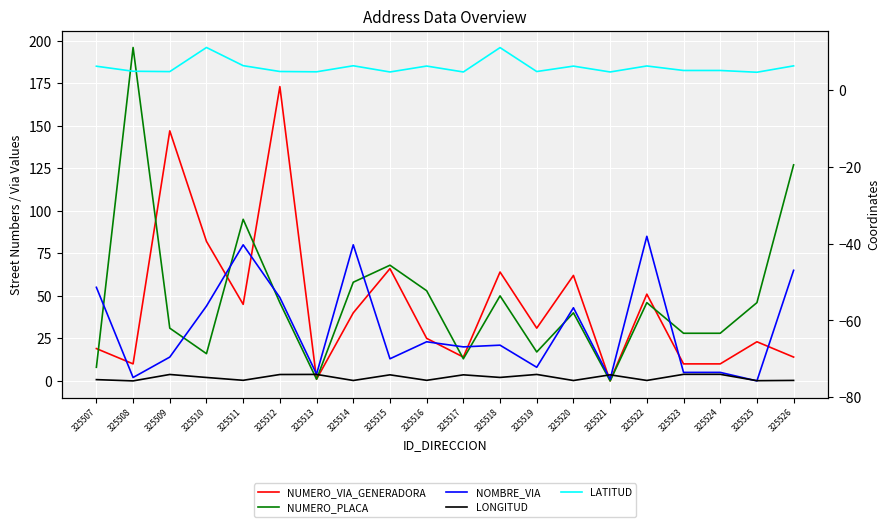

True or false: LATITUD and NOMBRE_VIA intersect in this chart.

True